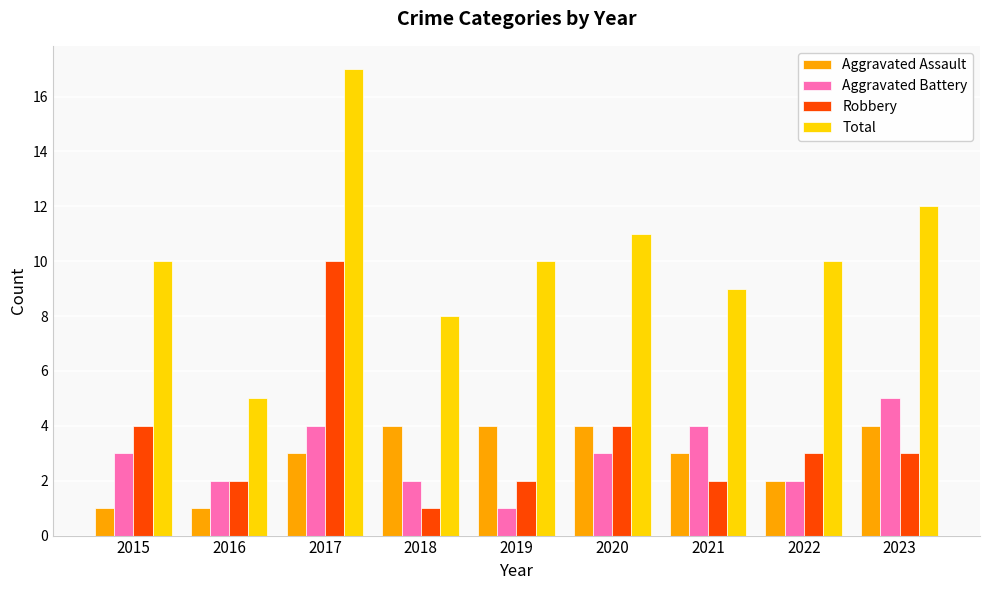

What is the value of the Aggravated Battery bar at the 6th from the left?

3